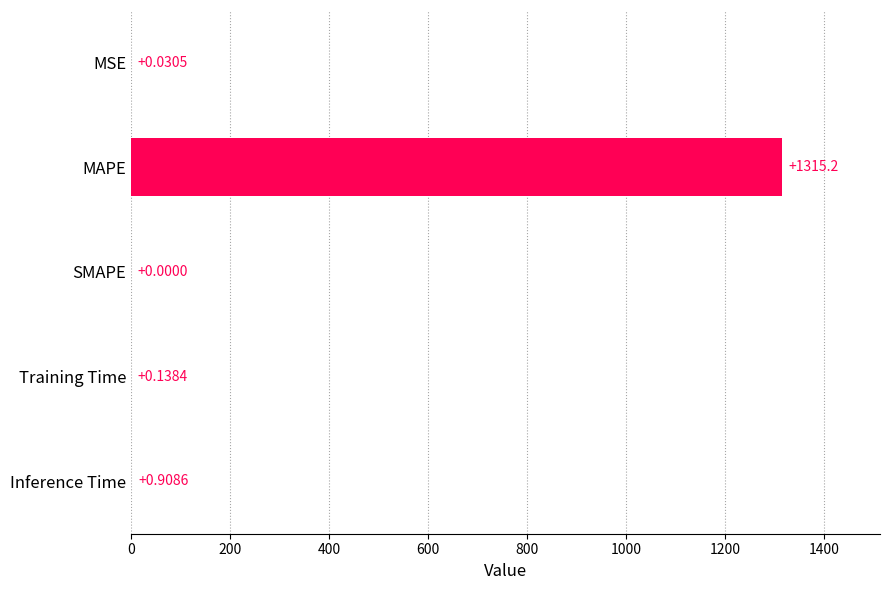

At which label is the value closest to 657?

Inference Time